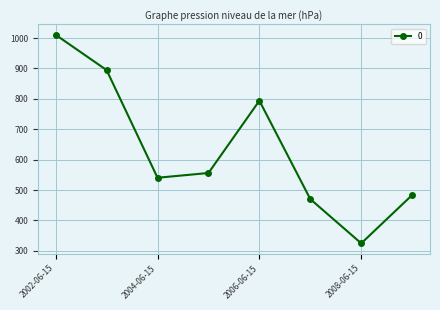

What is the minimum value shown in the chart?

324.7